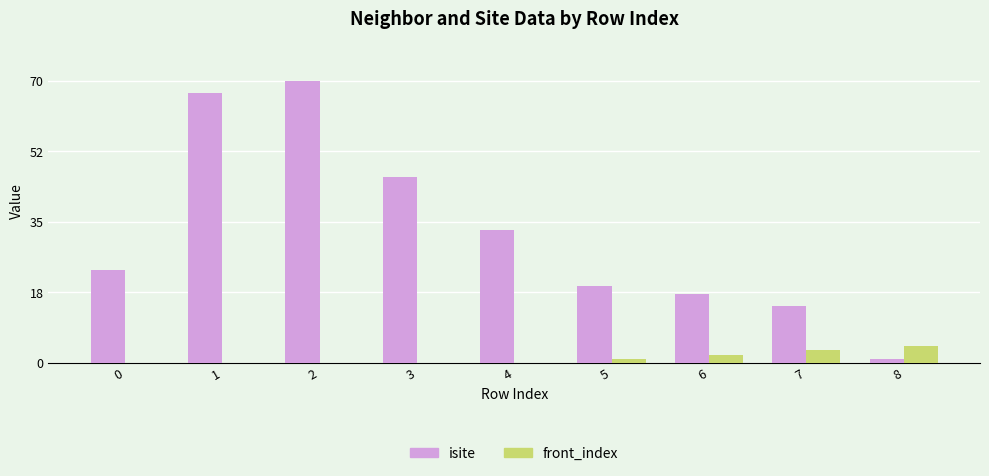

Which series changed the most between 2 and 4?

isite